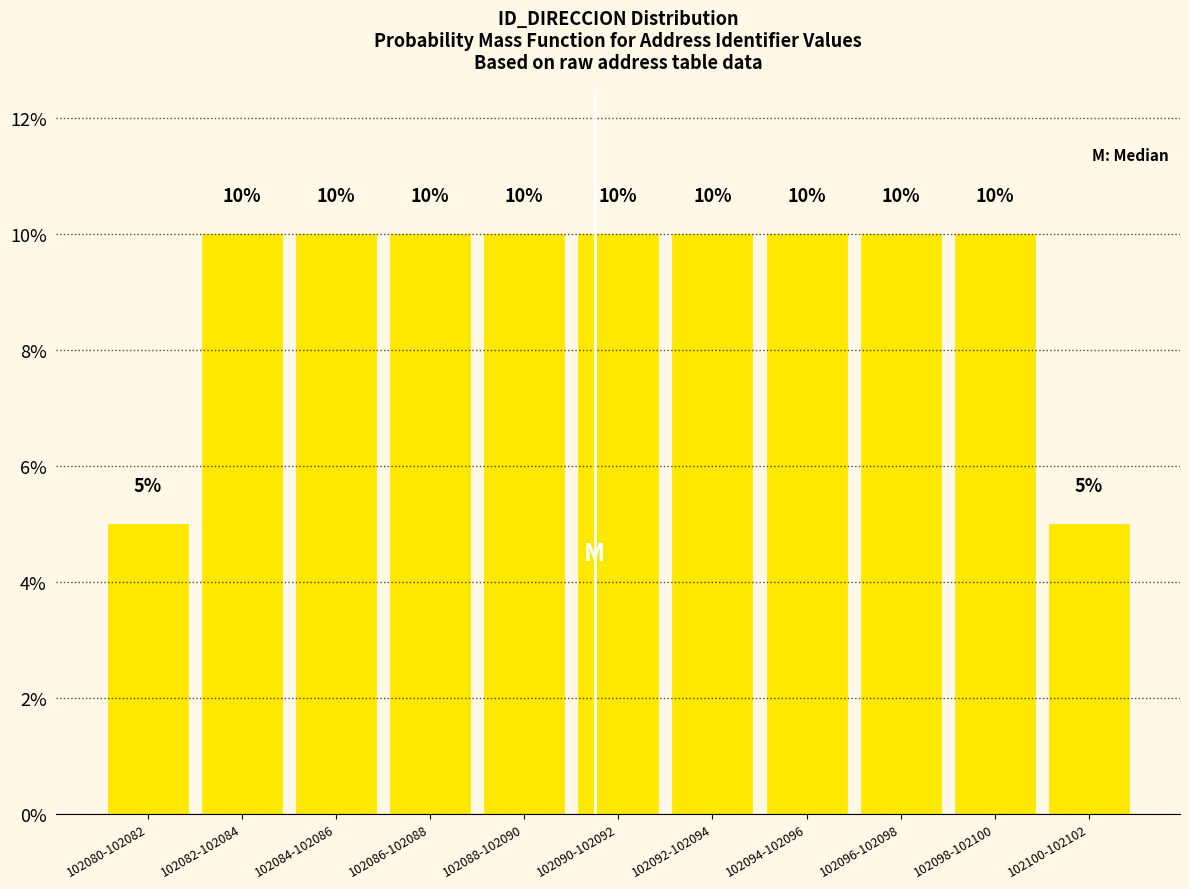

Reading left to right, transcribe all the data shown in this chart.

102080-102082=5	102082-102084=10	102084-102086=10	102086-102088=10	102088-102090=10	102090-102092=10	102092-102094=10	102094-102096=10	102096-102098=10	102098-102100=10	102100-102102=5